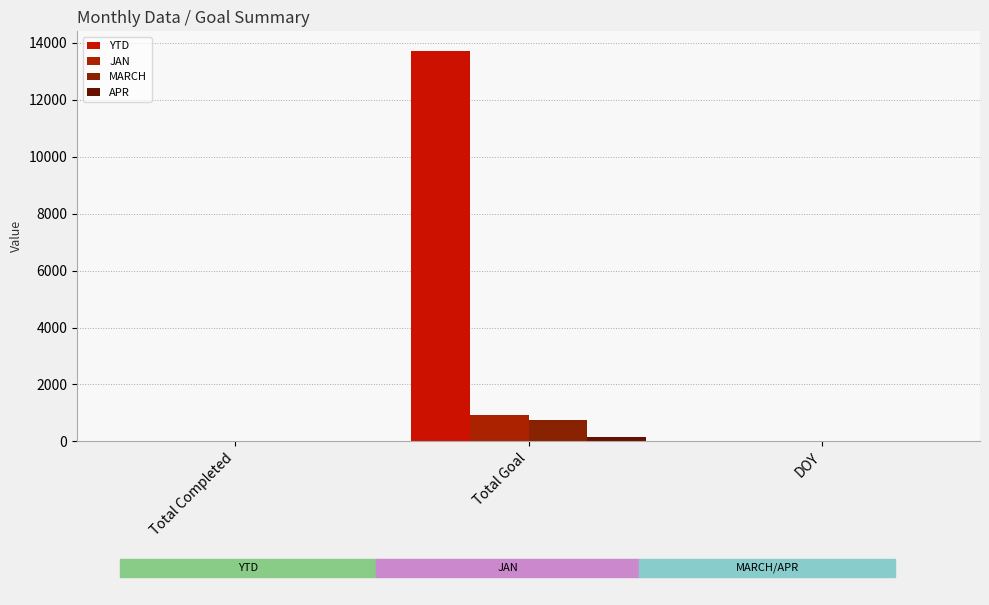

What is the difference between the highest and lowest values at Total Goal?

13562